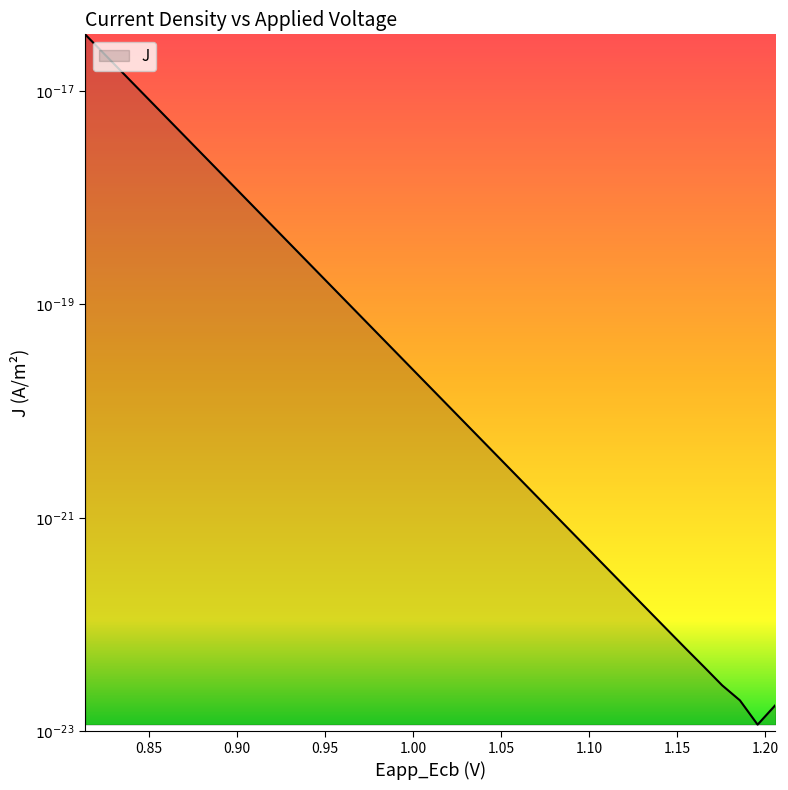

Does the chart have visible grid lines?

No